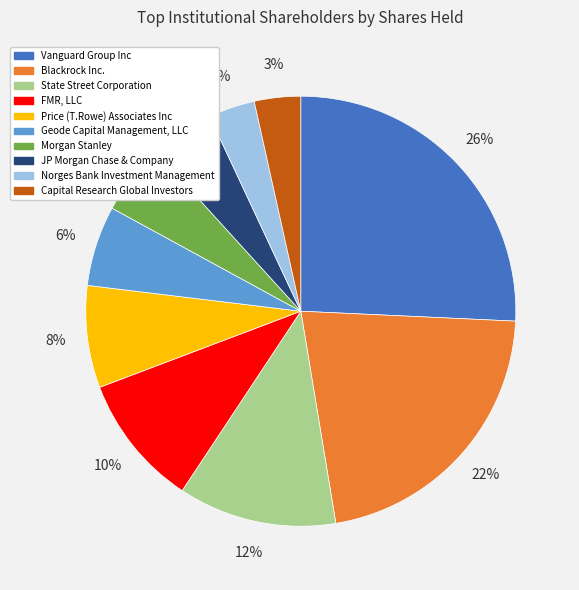

Which has a higher value, State Street Corporation or Morgan Stanley?

State Street Corporation